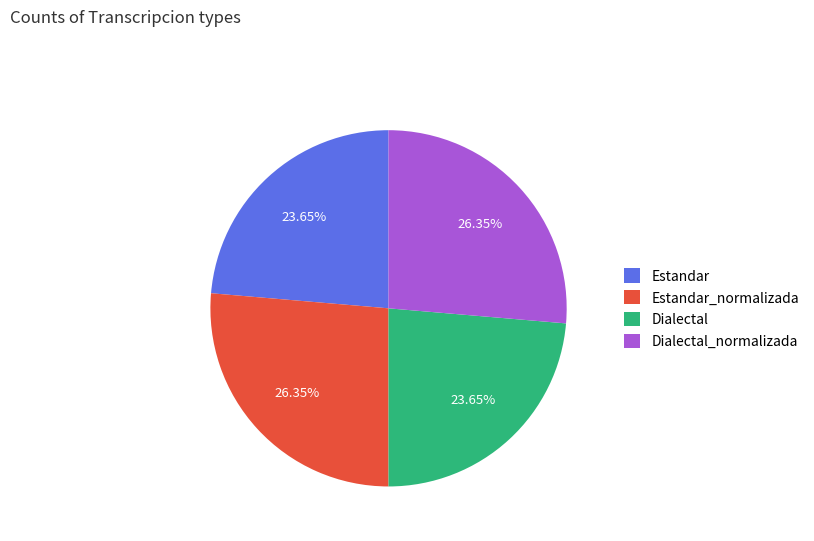

To the nearest percent, what is the difference between the Estandar_normalizada and Estandar slice percentages?

3%